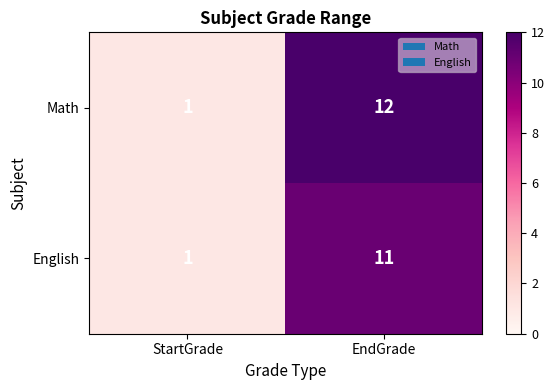

Rank the series by their maximum value, from highest to lowest.

Math, English